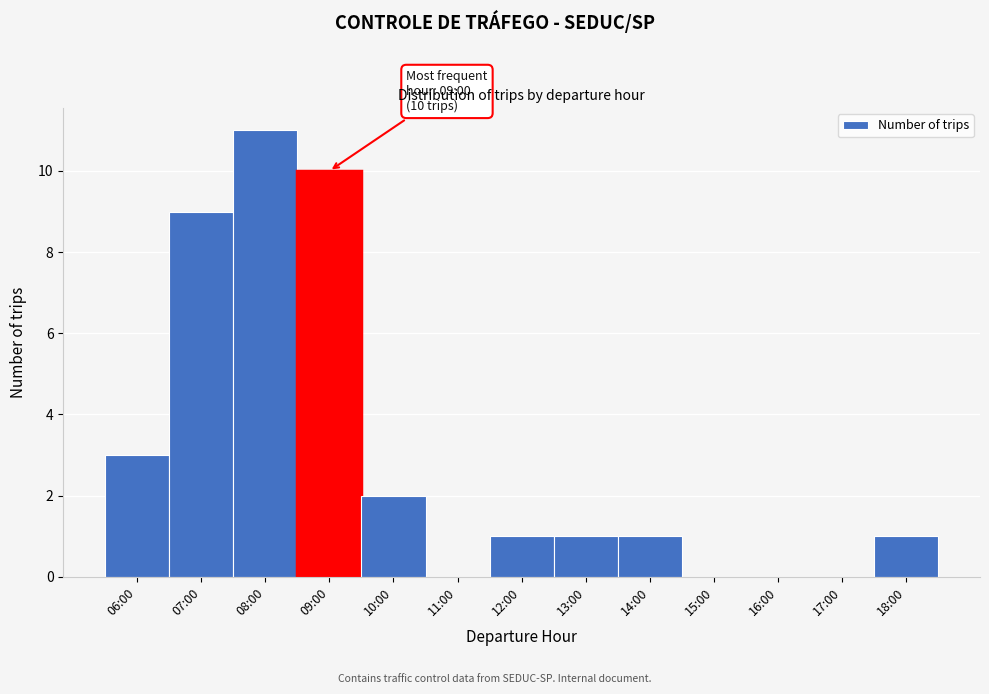

Reading right to left, what are all the values shown in this chart?

18:00=1	17:00=0	16:00=0	15:00=0	14:00=1	13:00=1	12:00=1	11:00=0	10:00=2	09:00=10	08:00=11	07:00=9	06:00=3